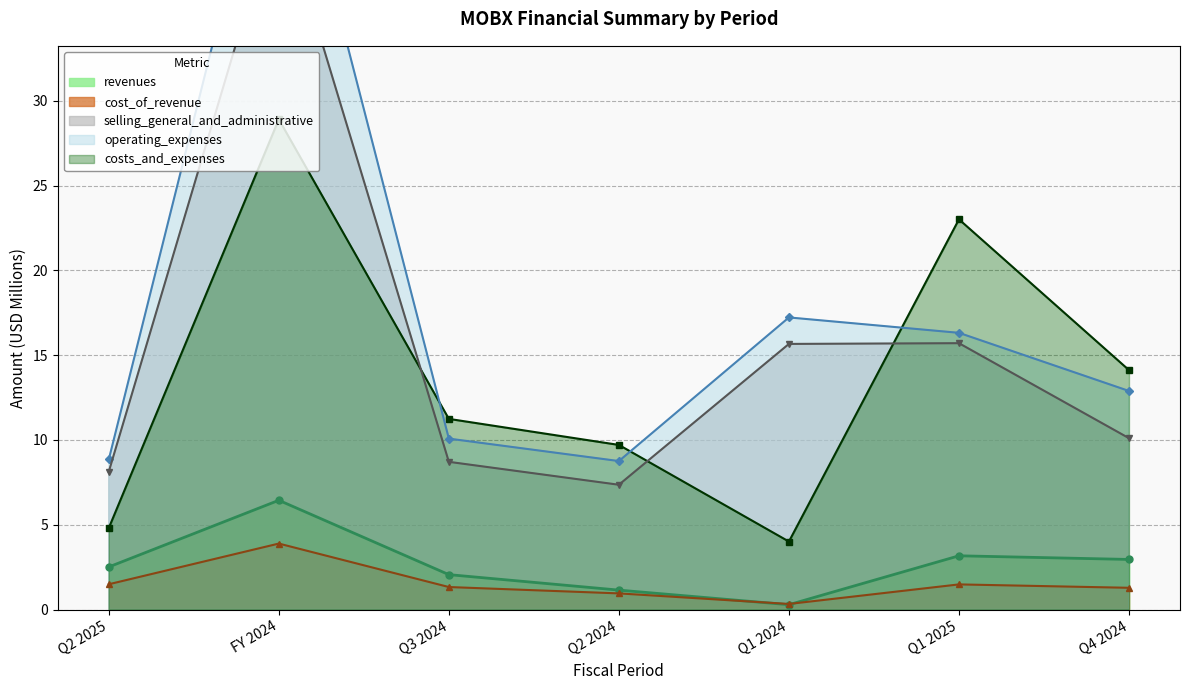

What are all the series names shown in the legend?

revenues, cost_of_revenue, costs_and_expenses, operating_expenses, selling_general_and_administrative